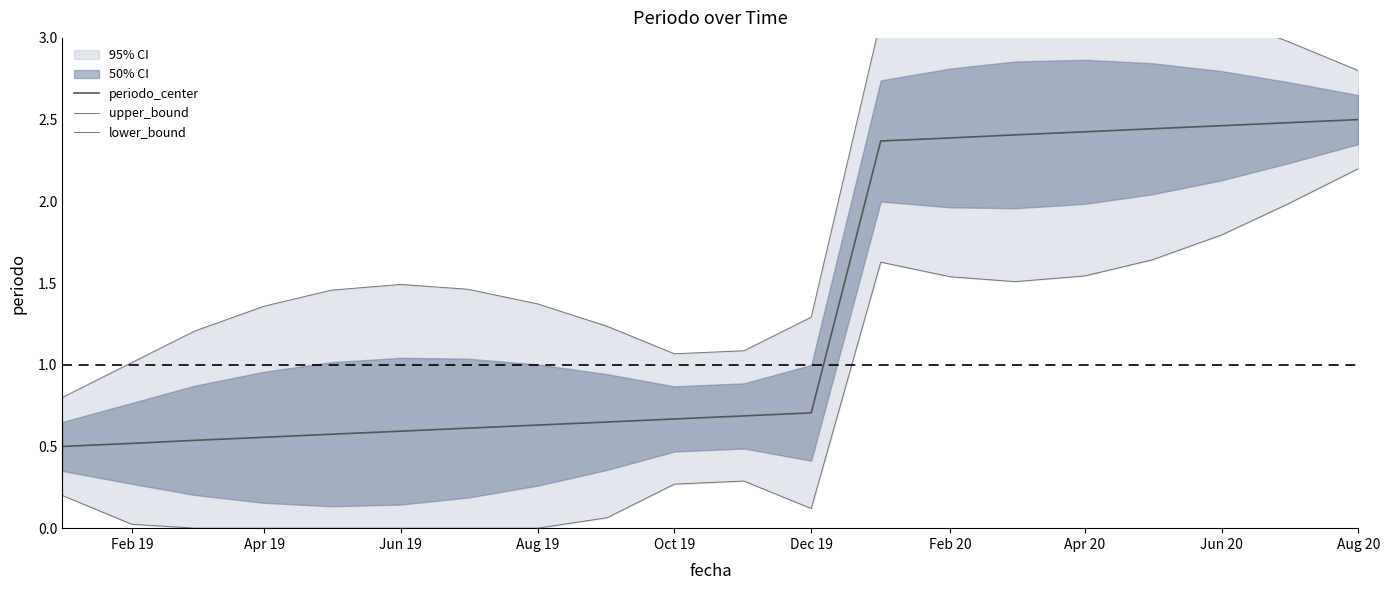

Reading left to right, list all the values displayed in this chart.

periodo_center: 0.5	0.5	0.5	0.6	0.6	0.6	0.6	0.6	0.6	0.7	0.7	0.7	2.4	2.4	2.4	2.4	2.4	2.5	2.5	2.5
upper_bound: 0.8	1.0	1.2	1.4	1.5	1.5	1.5	1.4	1.2	1.1	1.1	1.3	3.1	3.2	3.3	3.3	3.2	3.1	3.0	2.8
lower_bound: 0.2	0.0	0.0	0.0	0.0	0.0	0.0	0.0	0.1	0.3	0.3	0.1	1.6	1.5	1.5	1.5	1.6	1.8	2.0	2.2